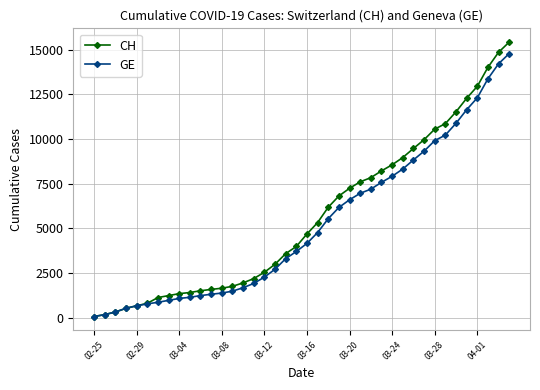

List the series in order of their overall mean, highest first.

CH, GE